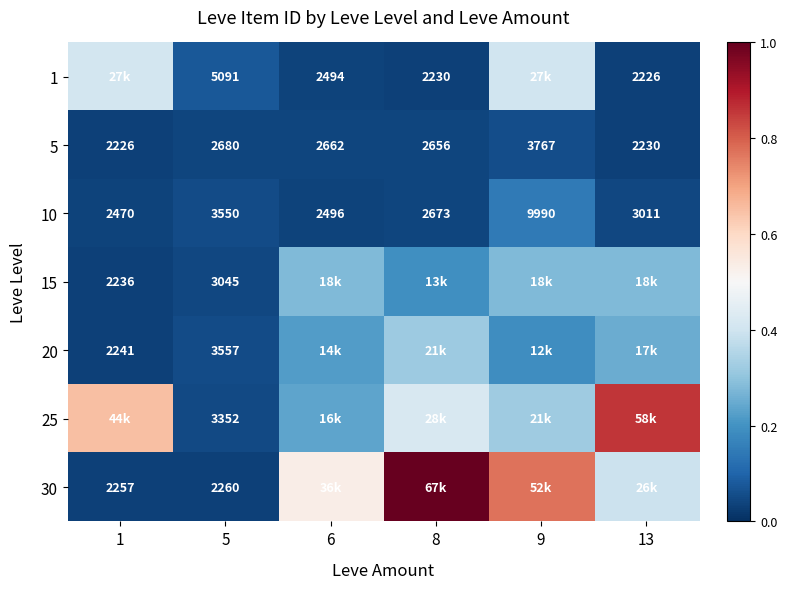

Is the value of 5 at 5 greater than the value of 10 at 5?

No